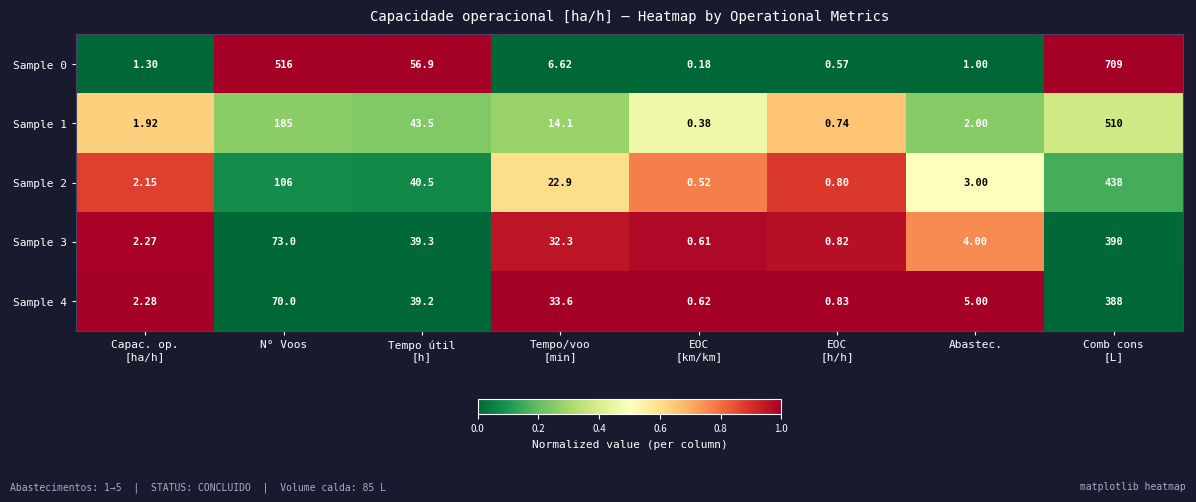

Where is Sample 1 nearest to the value 255?

N° Voos